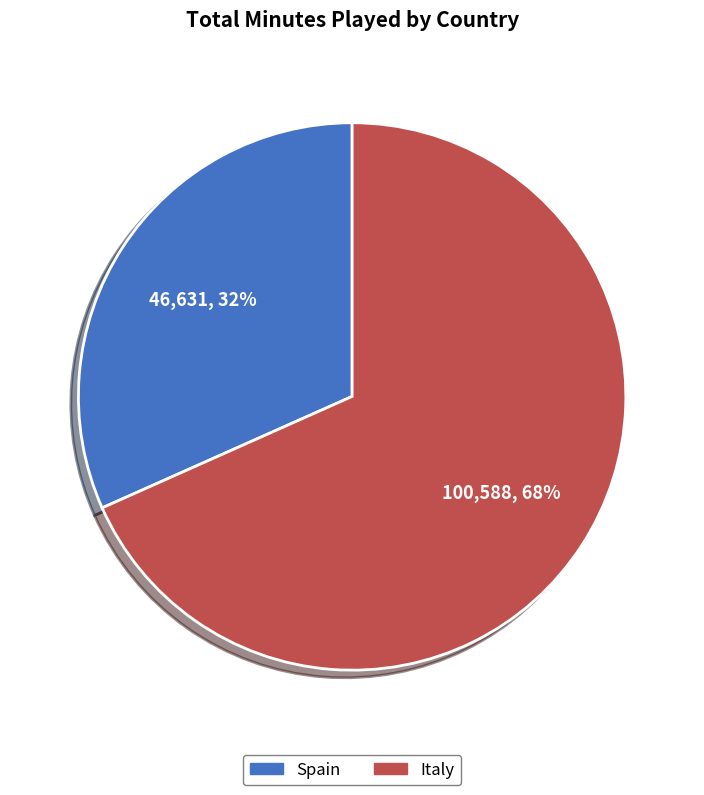

To the nearest percent, what is the average slice percentage?

50%